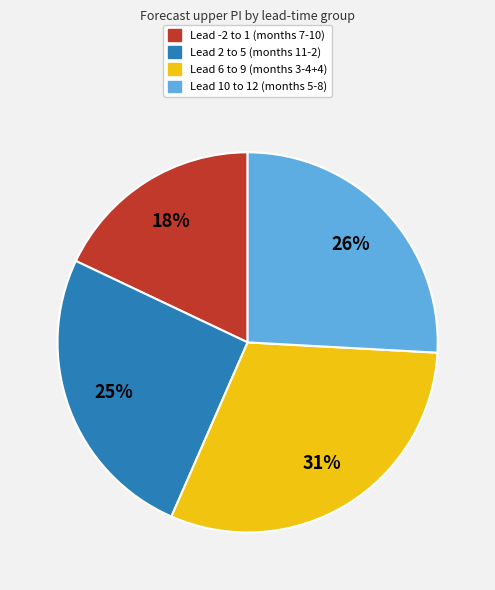

Does Lead 6 to 9 (months 3-4+4) account for over 50% of the chart?

No